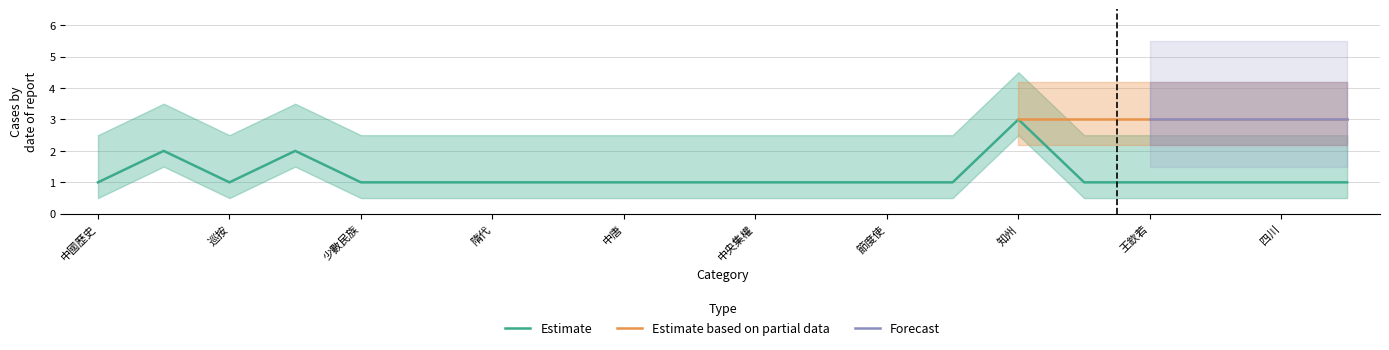

What is the smallest value displayed?

1